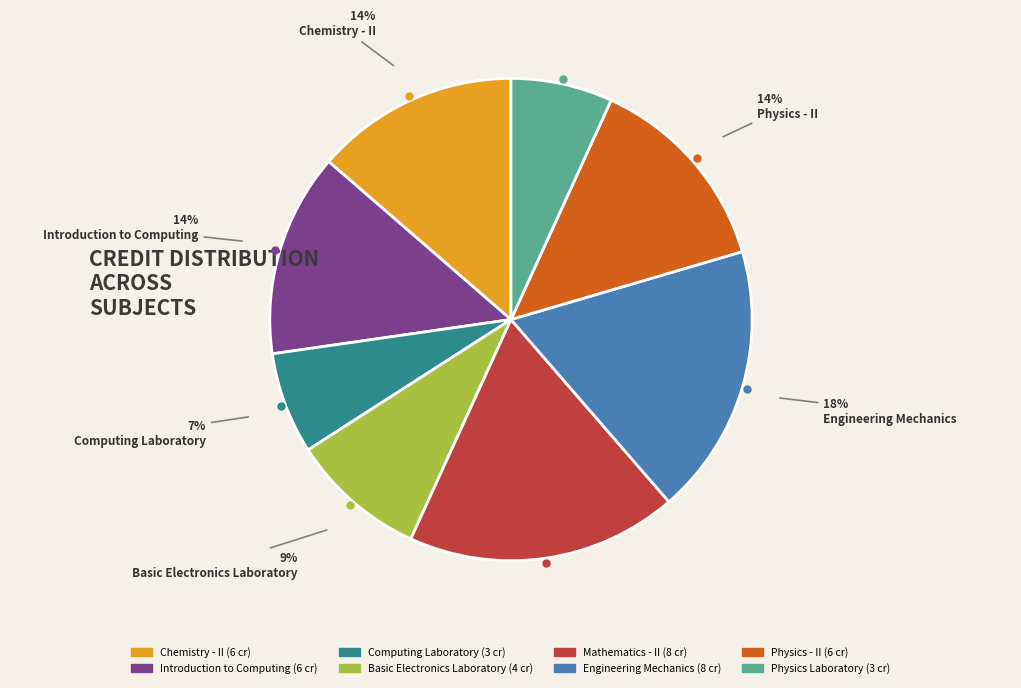

Count the number of slices in the pie.

8